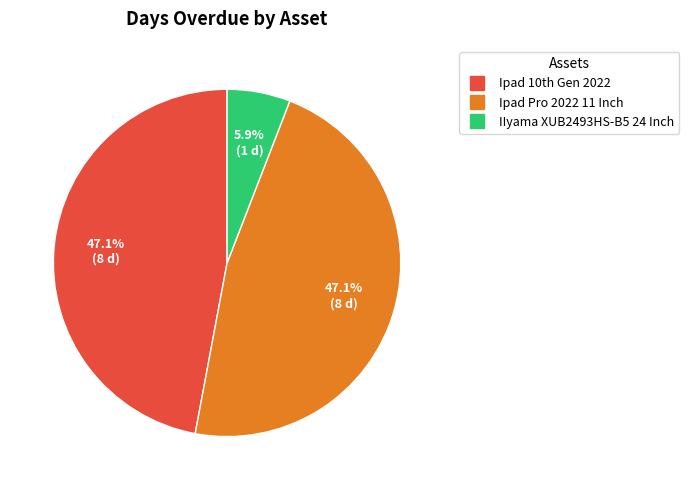

True or false: IIyama XUB2493HS-B5 24 Inch accounts for 6% of the total.

True